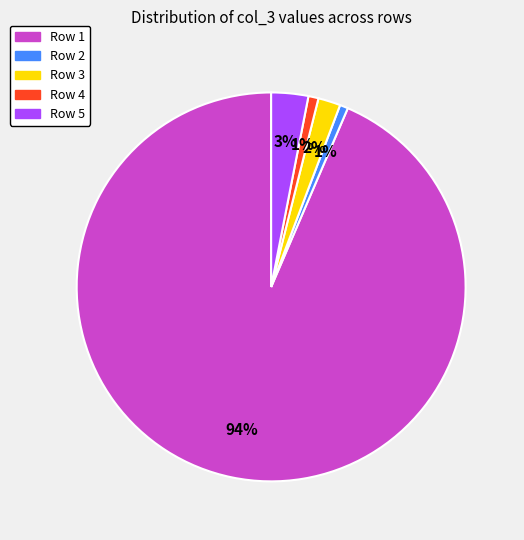

Combined, do Row 2 and Row 1 account for over 50%?

Yes